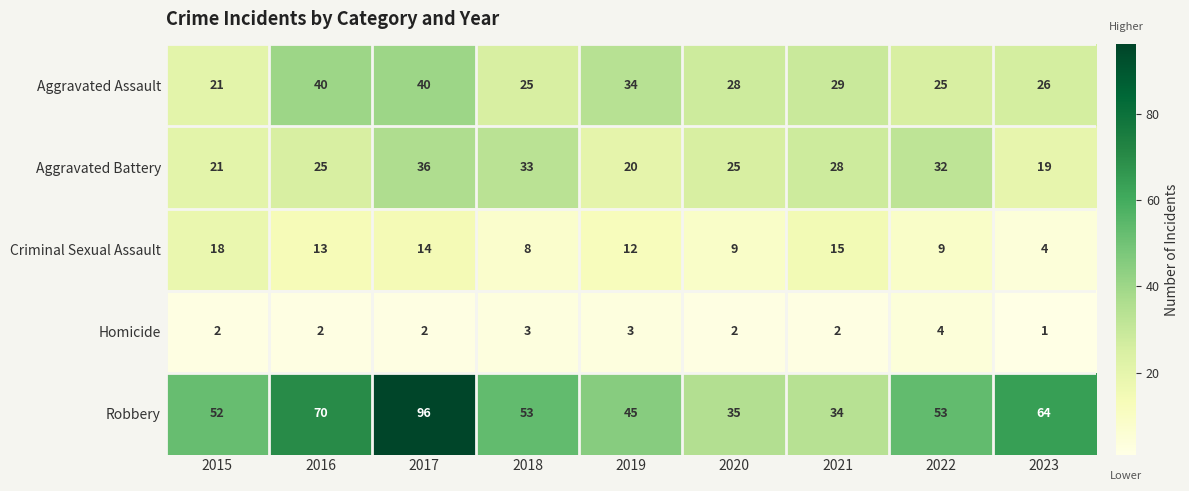

At which category is the sum across all series the highest?

2017